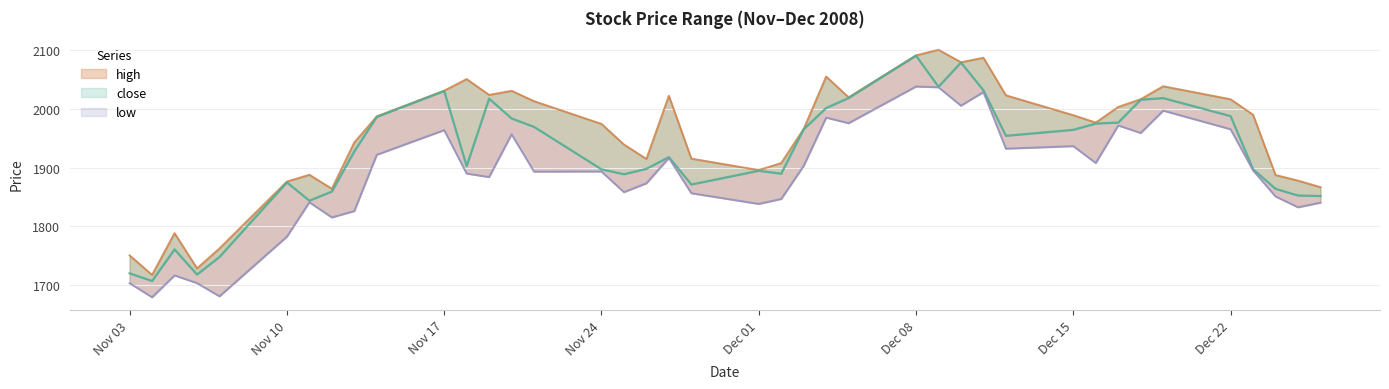

Is it true that low equals 2746.1 at 2008/12/10?

False